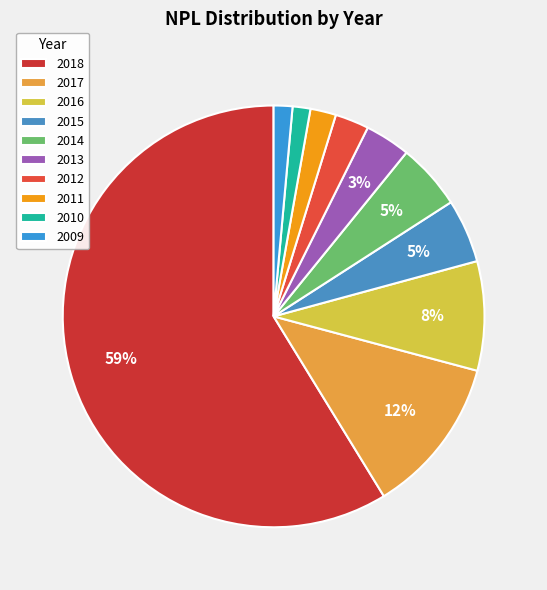

Is 2018 the majority of the pie?

Yes